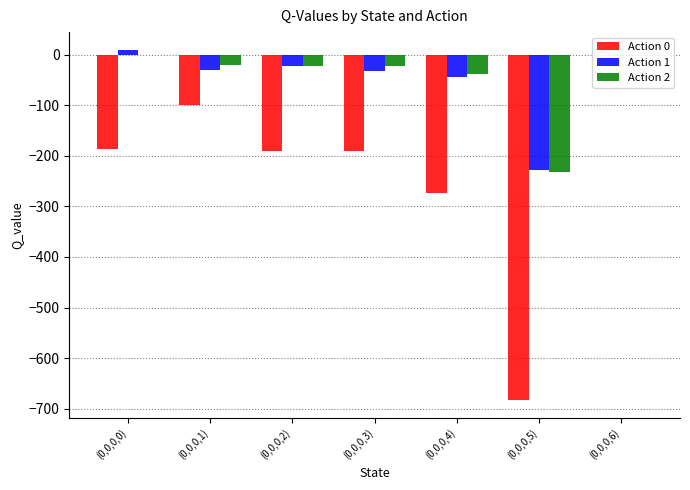

How many distinct data groups are displayed?

3